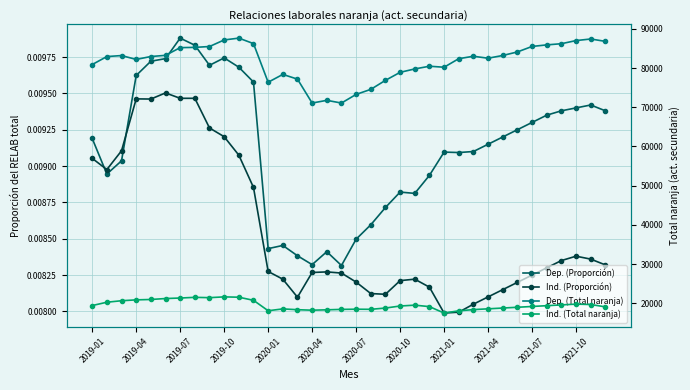

Rank the series at 2019-01 from lowest to highest value.

Ind. (Proporción), Dep. (Proporción), Ind. (Total naranja), Dep. (Total naranja)